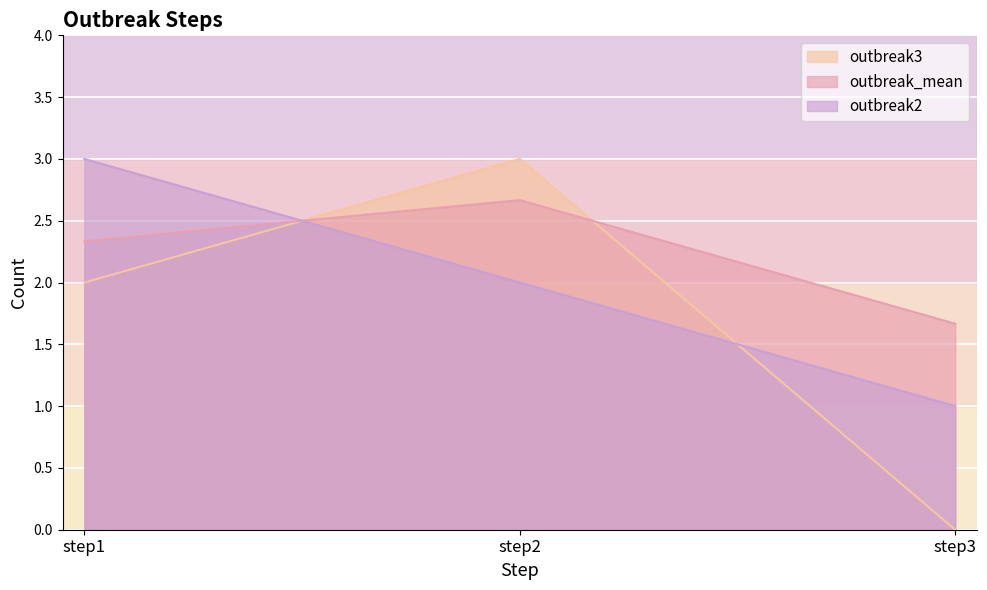

What is the value of the outbreak2 point at the 2nd from the left?

2.0